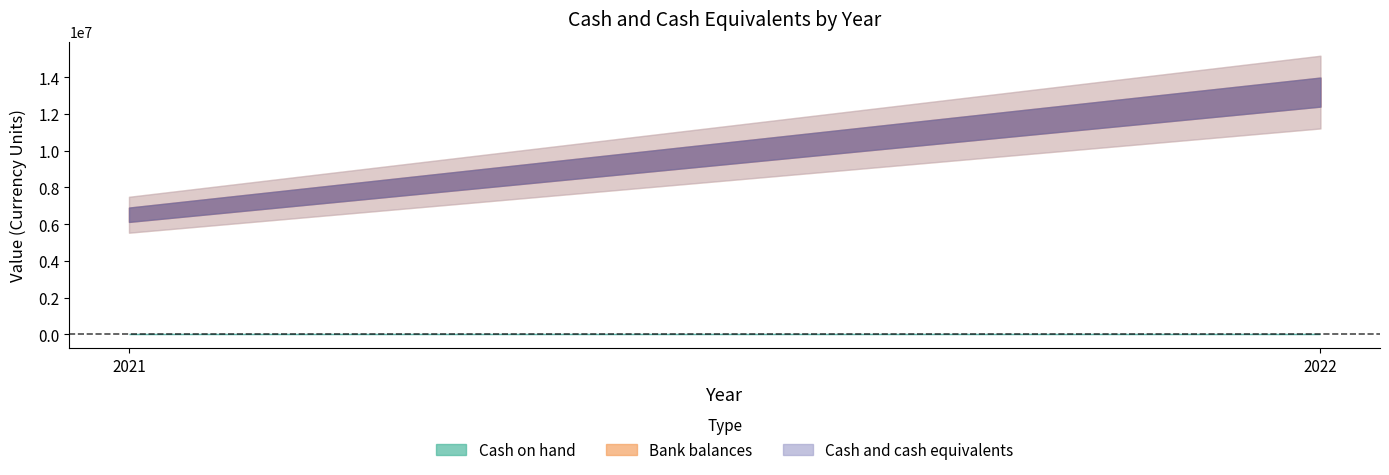

The Cash on hand series shows 1588 at 2022. True or false?

True